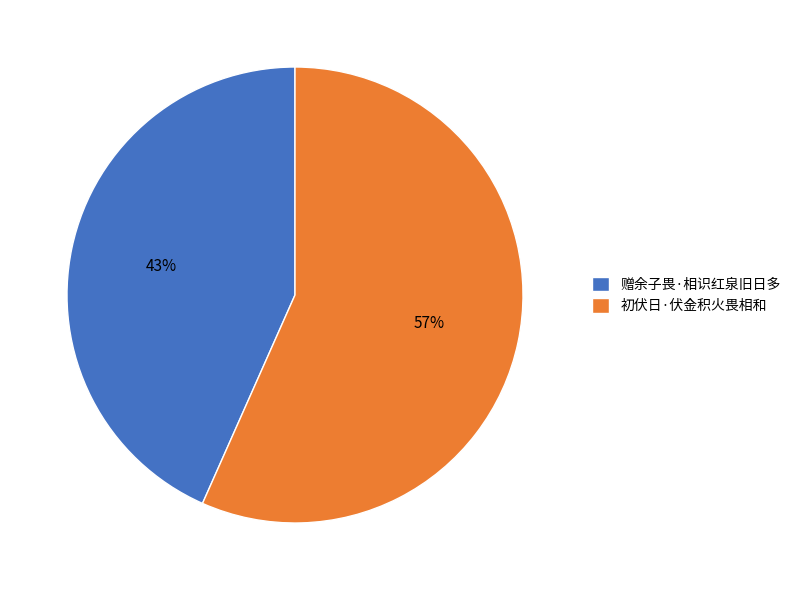

What is the largest slice in the pie chart?

初伏日·伏金积火畏相和